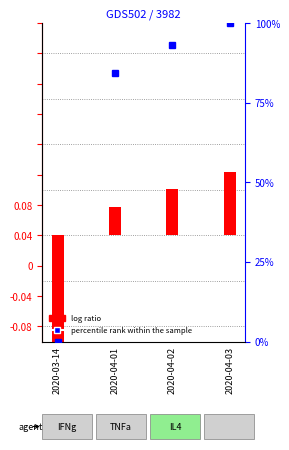

What is the label of the 3rd bar from the right?

2020-04-01